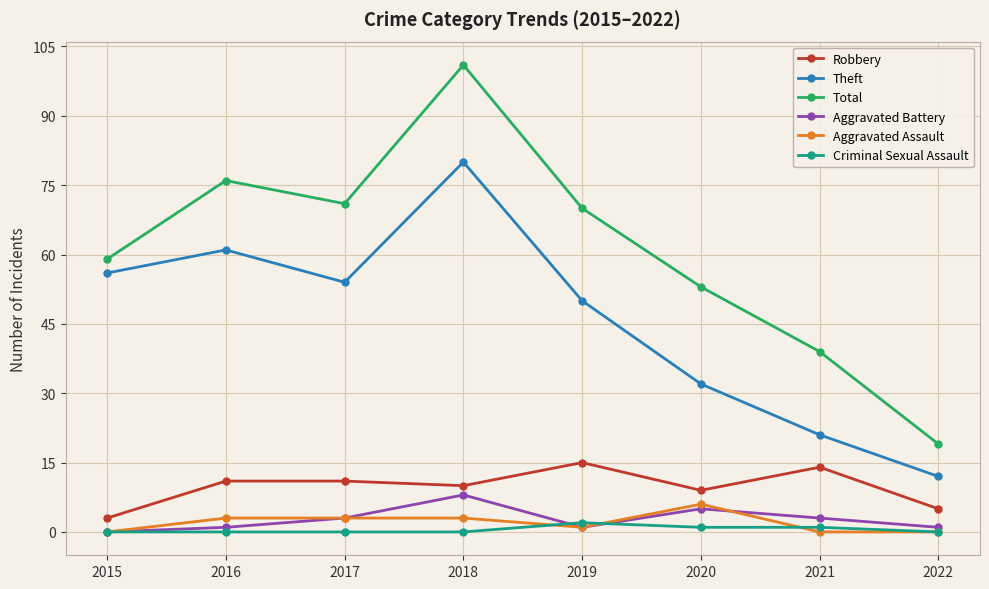

Is this an area chart (filled region under the line)?

No